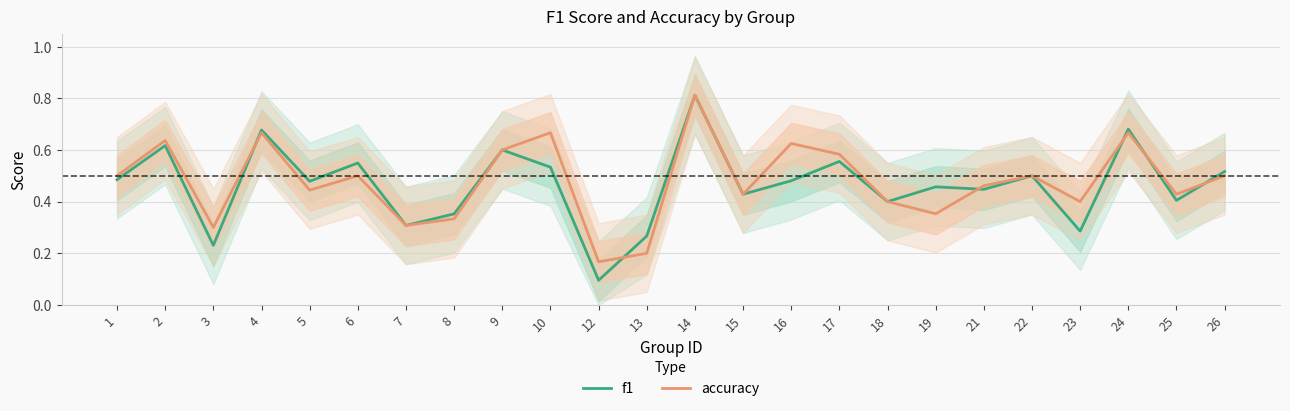

What is the average value of the f1 series?

0.5